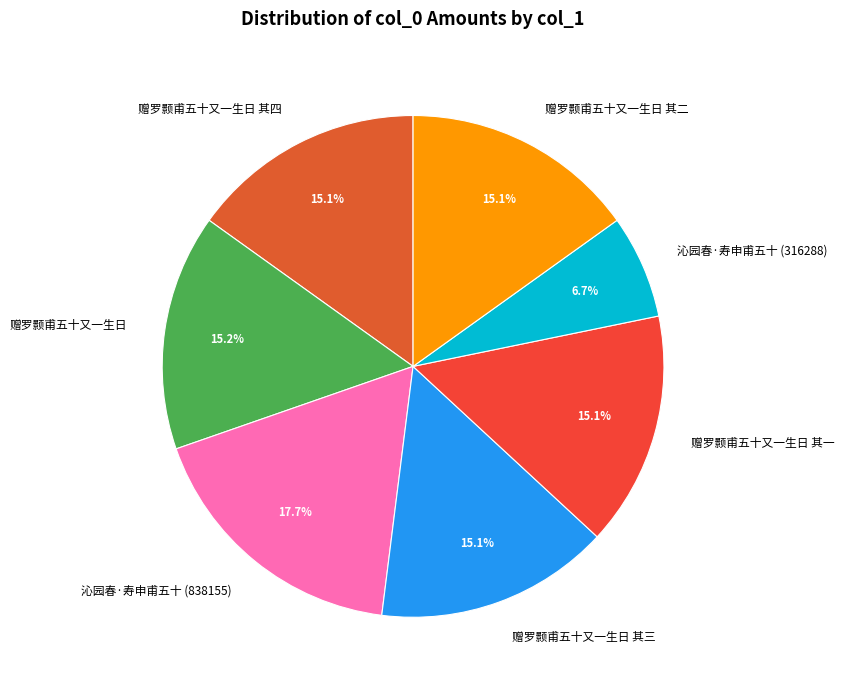

To the nearest percent, what is the combined percentage of 赠罗颢甫五十又一生日 其二 and 沁园春·寿申甫五十 (316288)?

22%